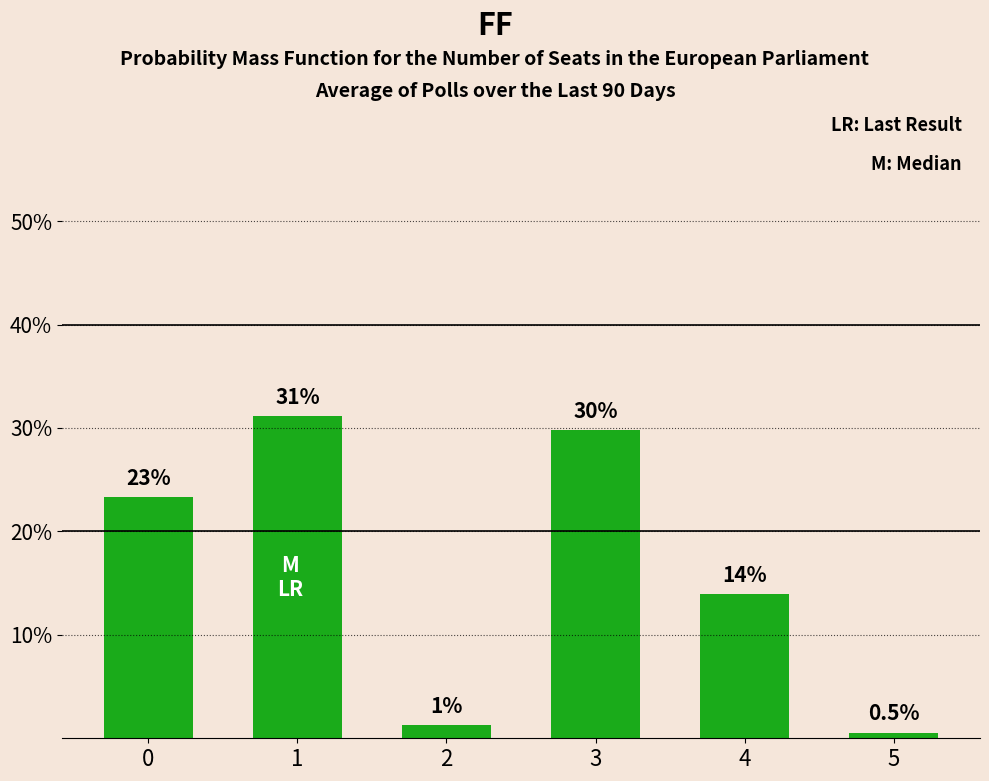

Does the chart contain any negative values?

No